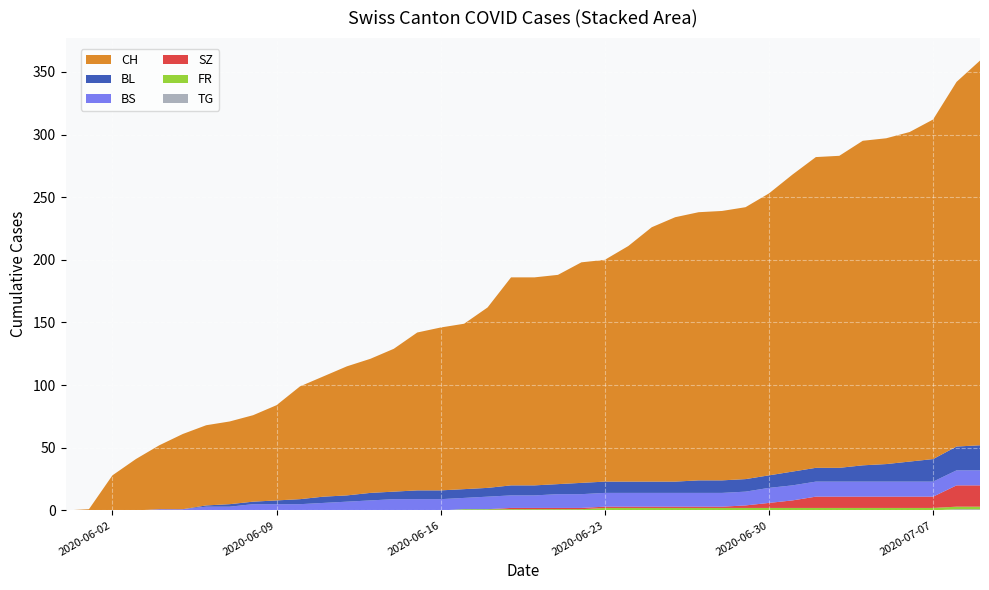

Reading left to right, list all the values displayed in this chart.

CH: 2020-05-31=0	2020-06-01=1	2020-06-02=28	2020-06-03=41	2020-06-04=51	2020-06-05=60	2020-06-06=64	2020-06-07=66	2020-06-08=69	2020-06-09=76	2020-06-10=90	2020-06-11=96	2020-06-12=103	2020-06-13=107	2020-06-14=114	2020-06-15=126	2020-06-16=130	2020-06-17=132	2020-06-18=144	2020-06-19=166	2020-06-20=166	2020-06-21=167	2020-06-22=176	2020-06-23=177	2020-06-24=188	2020-06-25=203	2020-06-26=211	2020-06-27=214	2020-06-28=215	2020-06-29=217	2020-06-30=225	2020-07-01=237	2020-07-02=248	2020-07-03=249	2020-07-04=259	2020-07-05=260	2020-07-06=263	2020-07-07=271	2020-07-08=291	2020-07-09=307
BL: 2020-05-31=0	2020-06-01=0	2020-06-02=0	2020-06-03=0	2020-06-04=0	2020-06-05=0	2020-06-06=1	2020-06-07=2	2020-06-08=2	2020-06-09=3	2020-06-10=4	2020-06-11=5	2020-06-12=5	2020-06-13=6	2020-06-14=6	2020-06-15=7	2020-06-16=7	2020-06-17=7	2020-06-18=7	2020-06-19=8	2020-06-20=8	2020-06-21=8	2020-06-22=9	2020-06-23=9	2020-06-24=9	2020-06-25=9	2020-06-26=9	2020-06-27=10	2020-06-28=10	2020-06-29=10	2020-06-30=10	2020-07-01=11	2020-07-02=11	2020-07-03=11	2020-07-04=13	2020-07-05=14	2020-07-06=16	2020-07-07=18	2020-07-08=19	2020-07-09=20
BS: 2020-05-31=0	2020-06-01=0	2020-06-02=0	2020-06-03=0	2020-06-04=1	2020-06-05=1	2020-06-06=3	2020-06-07=3	2020-06-08=5	2020-06-09=5	2020-06-10=5	2020-06-11=6	2020-06-12=7	2020-06-13=8	2020-06-14=9	2020-06-15=9	2020-06-16=9	2020-06-17=9	2020-06-18=10	2020-06-19=10	2020-06-20=10	2020-06-21=11	2020-06-22=11	2020-06-23=11	2020-06-24=11	2020-06-25=11	2020-06-26=11	2020-06-27=11	2020-06-28=11	2020-06-29=11	2020-06-30=12	2020-07-01=12	2020-07-02=12	2020-07-03=12	2020-07-04=12	2020-07-05=12	2020-07-06=12	2020-07-07=12	2020-07-08=12	2020-07-09=12
SZ: 2020-05-31=0	2020-06-01=0	2020-06-02=0	2020-06-03=0	2020-06-04=0	2020-06-05=0	2020-06-06=0	2020-06-07=0	2020-06-08=0	2020-06-09=0	2020-06-10=0	2020-06-11=0	2020-06-12=0	2020-06-13=0	2020-06-14=0	2020-06-15=0	2020-06-16=0	2020-06-17=0	2020-06-18=0	2020-06-19=1	2020-06-20=1	2020-06-21=1	2020-06-22=1	2020-06-23=1	2020-06-24=1	2020-06-25=1	2020-06-26=1	2020-06-27=1	2020-06-28=1	2020-06-29=2	2020-06-30=4	2020-07-01=6	2020-07-02=9	2020-07-03=9	2020-07-04=9	2020-07-05=9	2020-07-06=9	2020-07-07=9	2020-07-08=17	2020-07-09=17
FR: 2020-05-31=0	2020-06-01=0	2020-06-02=0	2020-06-03=0	2020-06-04=0	2020-06-05=0	2020-06-06=0	2020-06-07=0	2020-06-08=0	2020-06-09=0	2020-06-10=0	2020-06-11=0	2020-06-12=0	2020-06-13=0	2020-06-14=0	2020-06-15=0	2020-06-16=0	2020-06-17=1	2020-06-18=1	2020-06-19=1	2020-06-20=1	2020-06-21=1	2020-06-22=1	2020-06-23=2	2020-06-24=2	2020-06-25=2	2020-06-26=2	2020-06-27=2	2020-06-28=2	2020-06-29=2	2020-06-30=2	2020-07-01=2	2020-07-02=2	2020-07-03=2	2020-07-04=2	2020-07-05=2	2020-07-06=2	2020-07-07=2	2020-07-08=2	2020-07-09=2
TG: 2020-05-31=0	2020-06-01=0	2020-06-02=0	2020-06-03=0	2020-06-04=0	2020-06-05=0	2020-06-06=0	2020-06-07=0	2020-06-08=0	2020-06-09=0	2020-06-10=0	2020-06-11=0	2020-06-12=0	2020-06-13=0	2020-06-14=0	2020-06-15=0	2020-06-16=0	2020-06-17=0	2020-06-18=0	2020-06-19=0	2020-06-20=0	2020-06-21=0	2020-06-22=0	2020-06-23=0	2020-06-24=0	2020-06-25=0	2020-06-26=0	2020-06-27=0	2020-06-28=0	2020-06-29=0	2020-06-30=0	2020-07-01=0	2020-07-02=0	2020-07-03=0	2020-07-04=0	2020-07-05=0	2020-07-06=0	2020-07-07=0	2020-07-08=1	2020-07-09=1